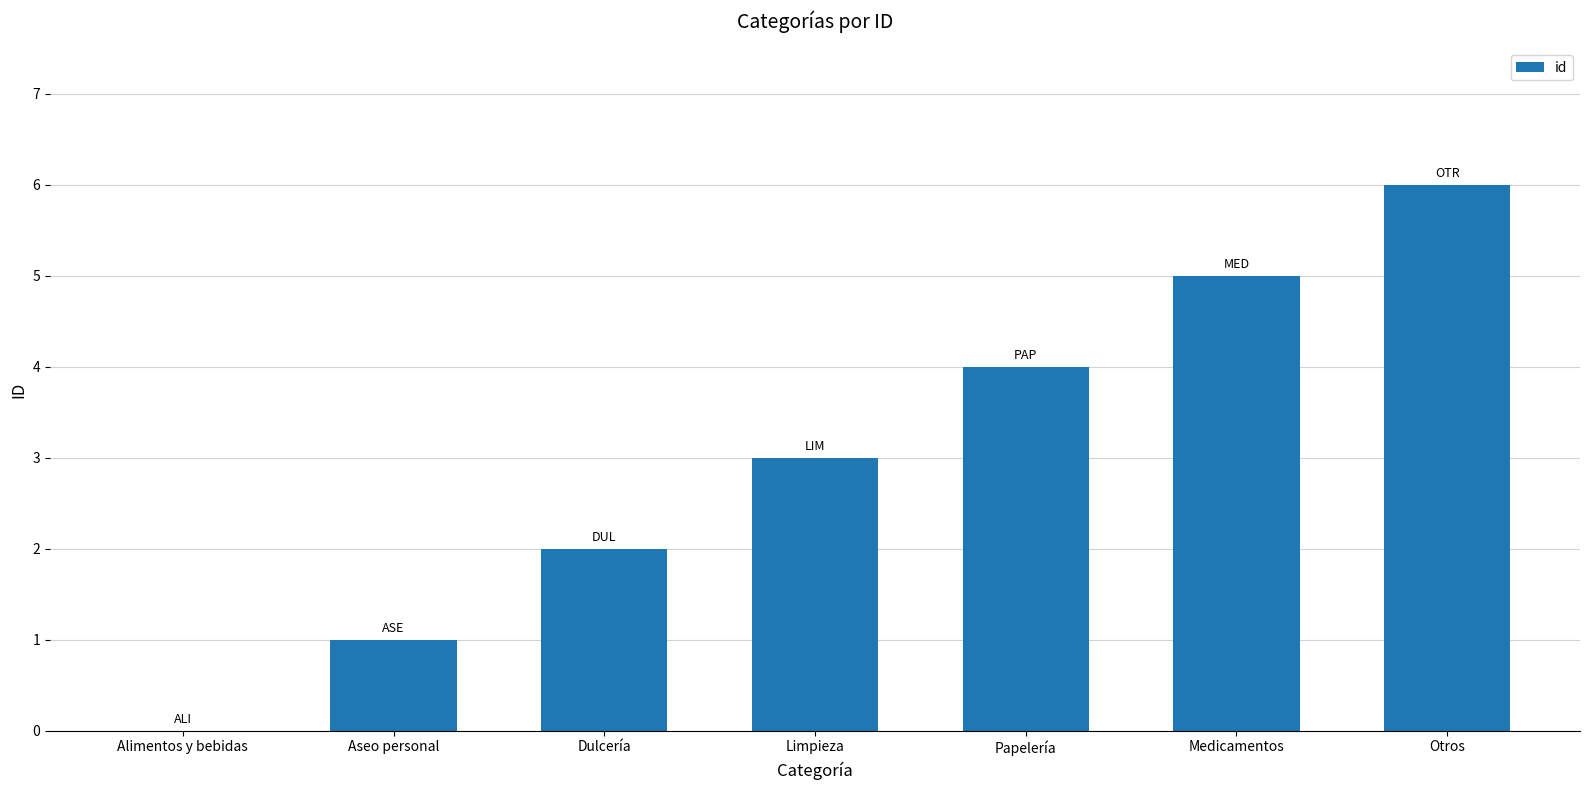

Where is the data nearest to the value 3?

Limpieza